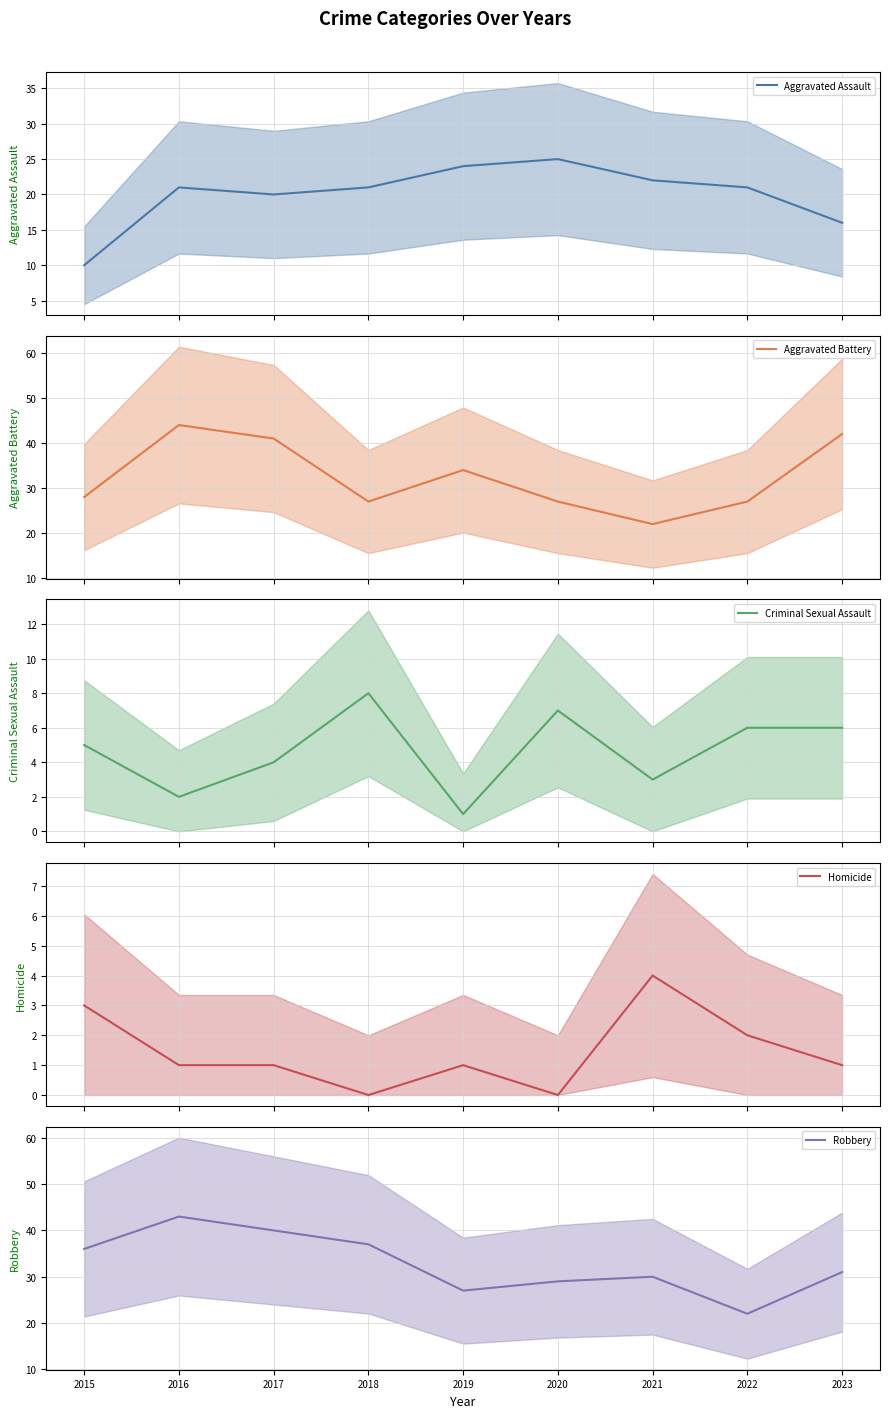

The Aggravated Assault series shows 6 at 2017. True or false?

False